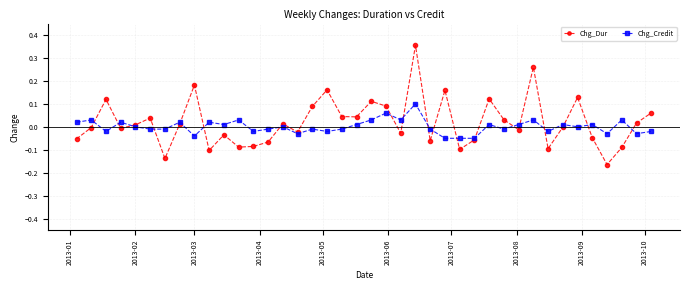

How many intersections are there between Chg_Credit and Chg_Dur?

19